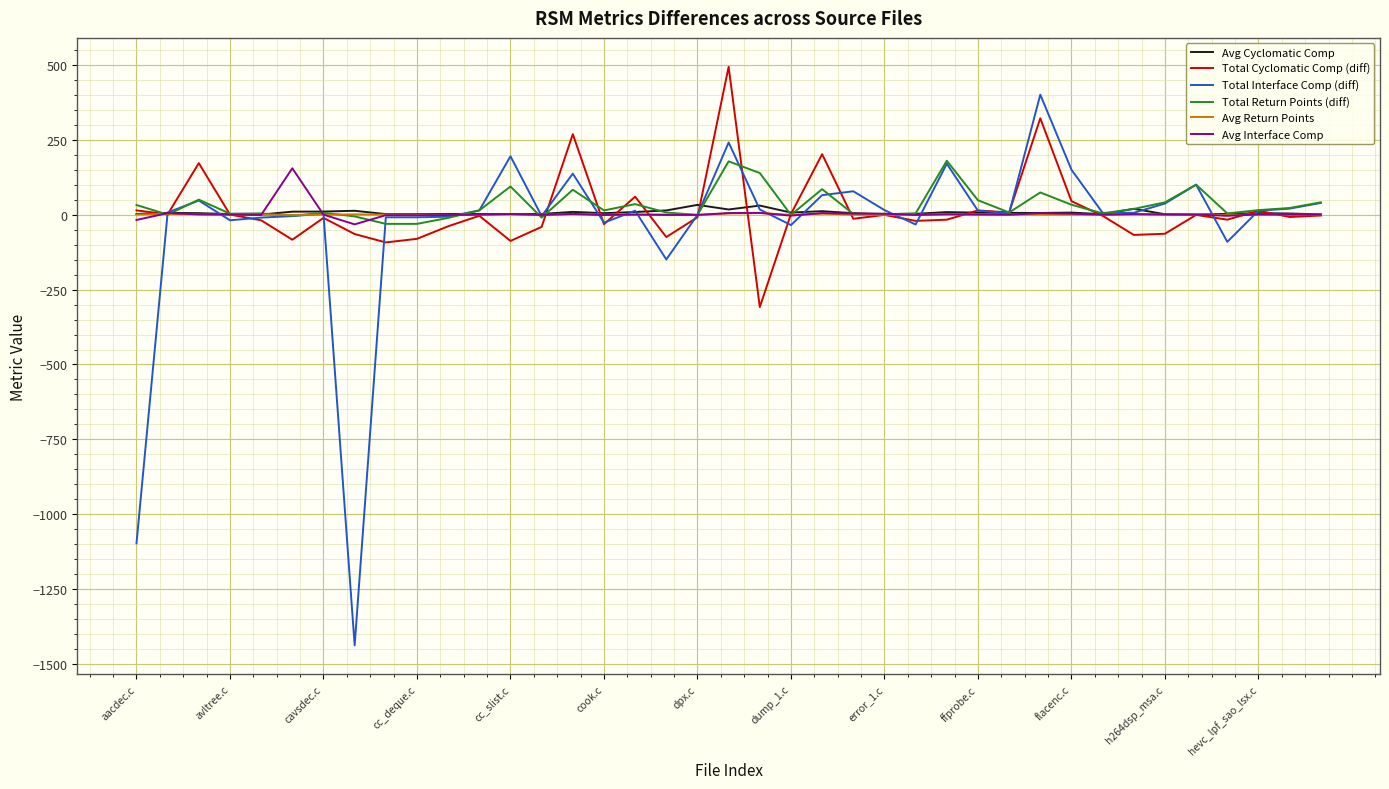

What is the lowest value of the Total Interface Comp (diff) series?

-1439.0